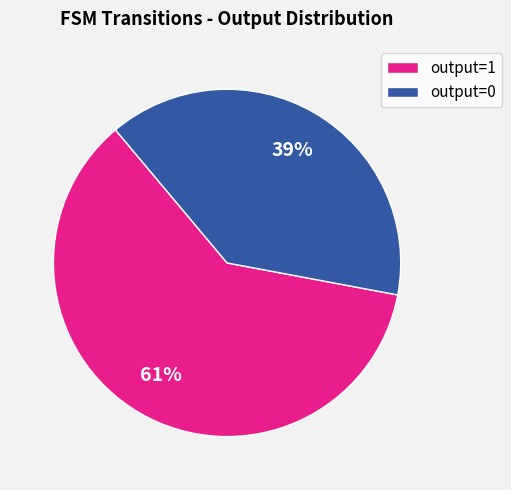

How many segments does this pie chart have?

2